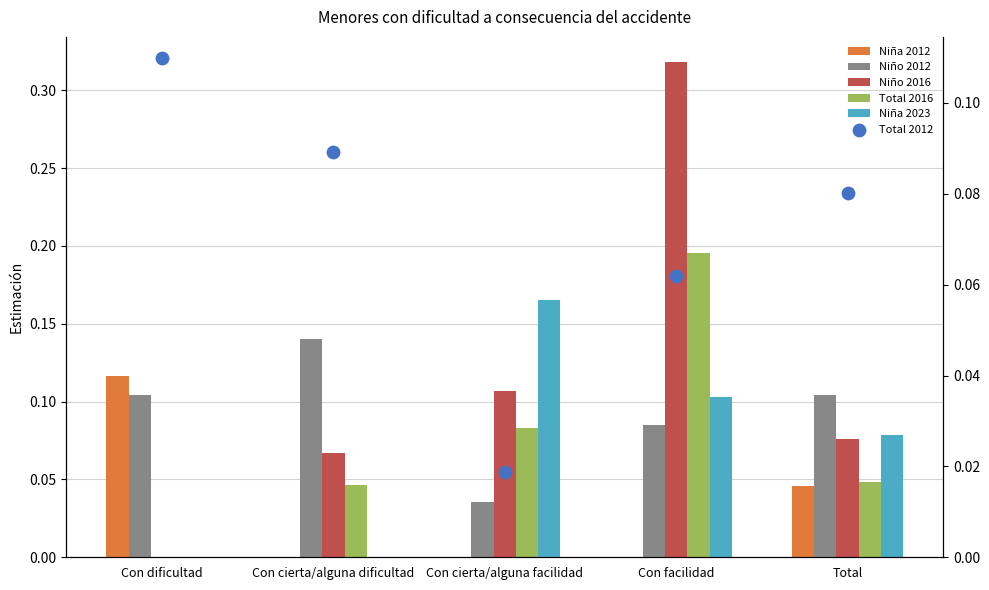

What is the total value across all series at Con dificultad?

0.3